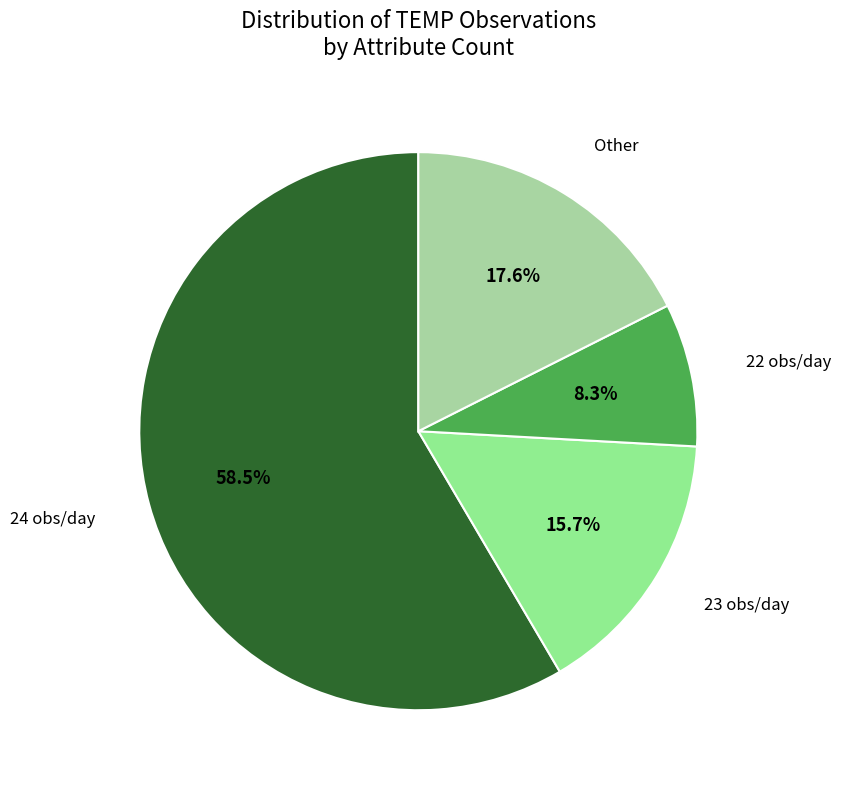

How many segments does this pie chart have?

4